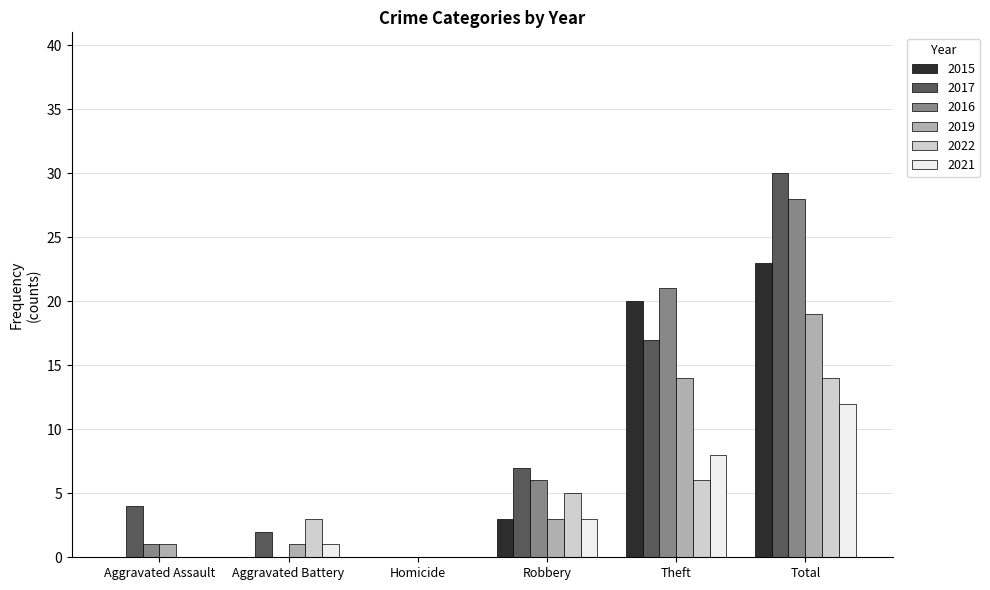

At which category is the sum across all series the highest?

Total